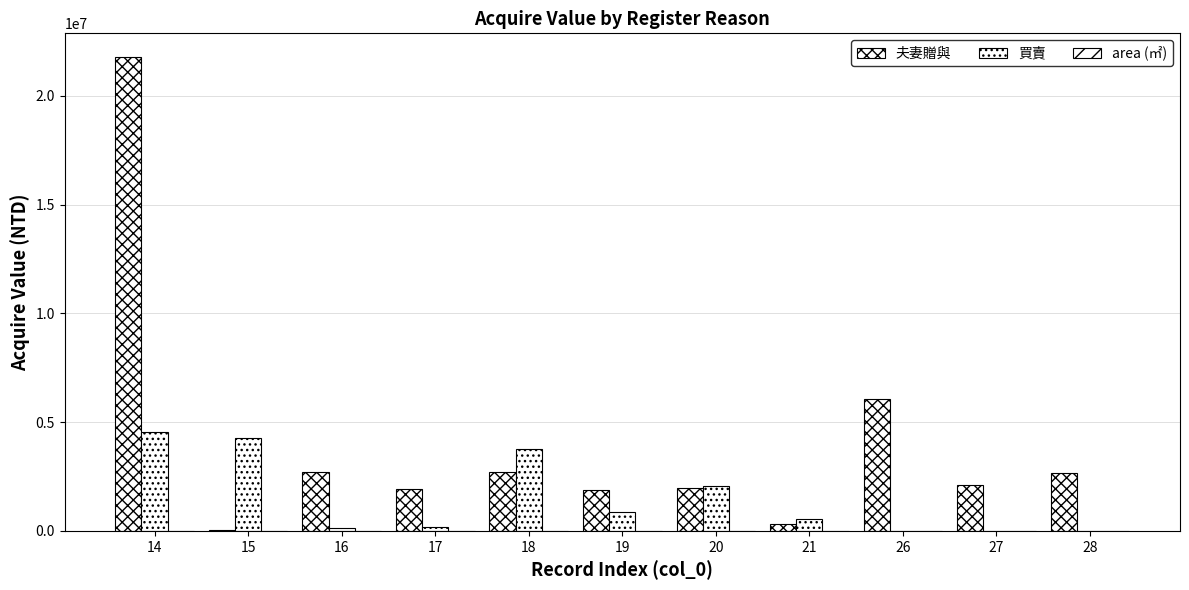

The value of area (㎡) at 15 is 1. True or false?

True